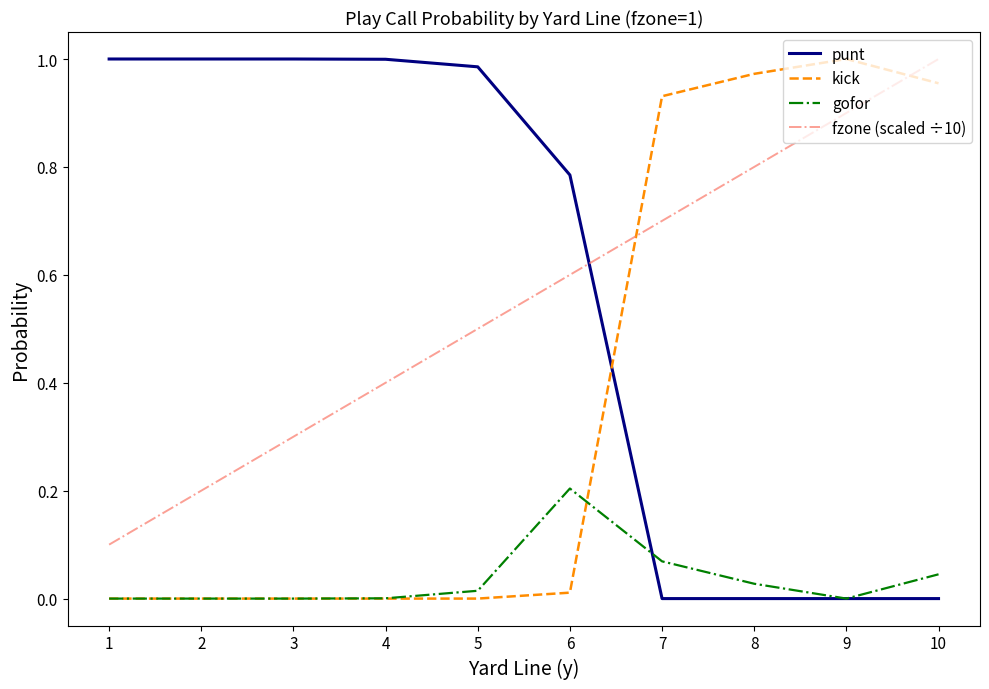

The gofor series shows 0.0 at 9. True or false?

True